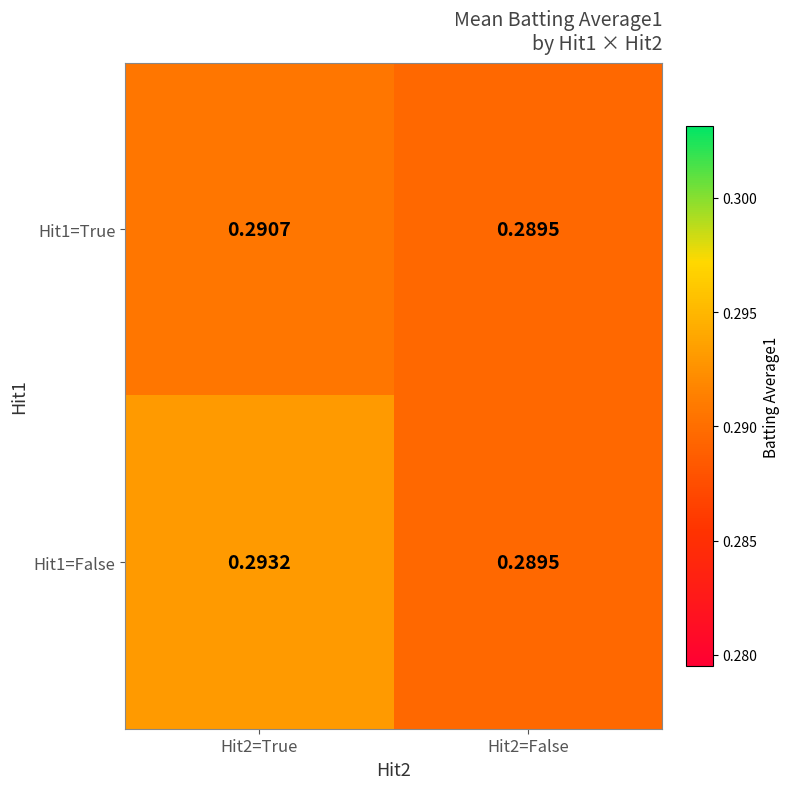

Is the value of Hit1=True at Hit2=True greater than the value of Hit1=False at Hit2=True?

No